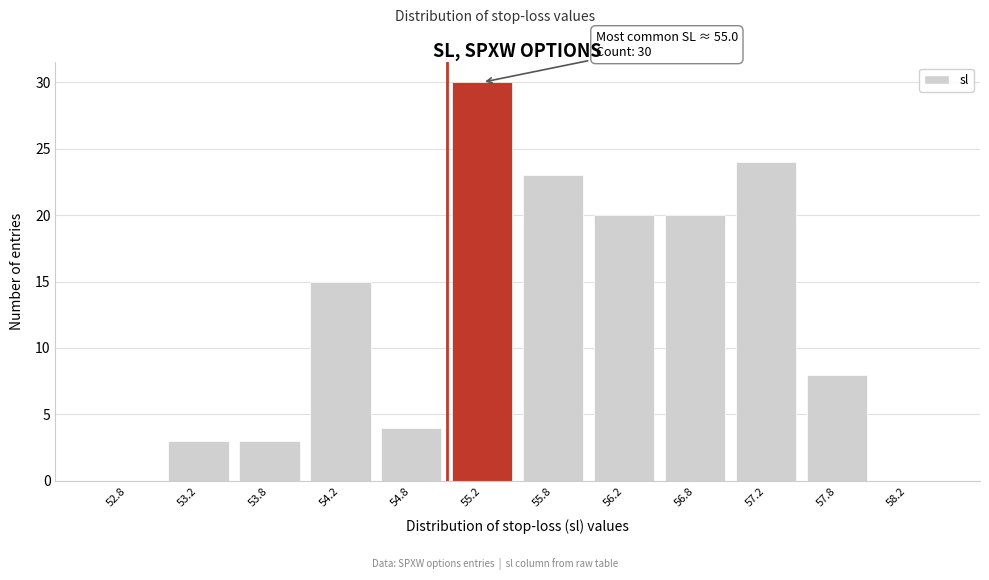

Over which range of the x-axis is the bar tallest?

55.0 to 55.5